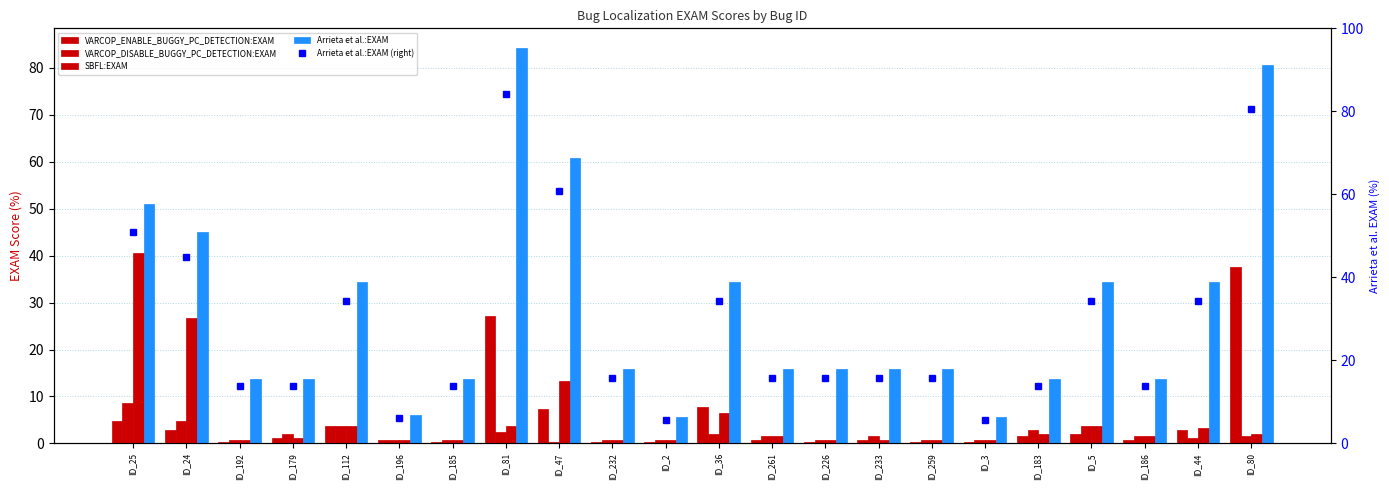

Count the number of data series in this chart.

5